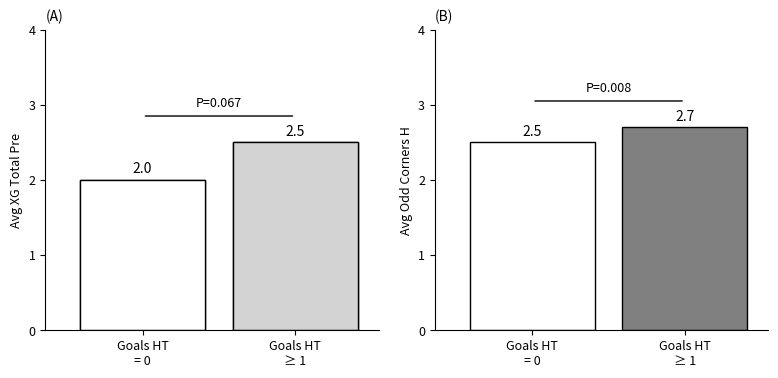

Are the bars grouped side by side (vs. stacked)?

Yes